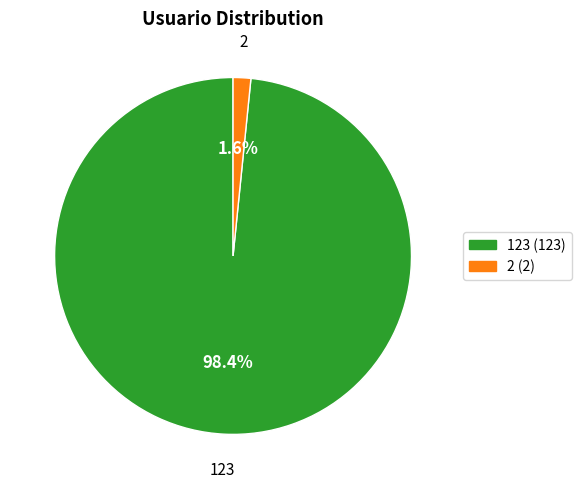

To the nearest percent, what is the combined percentage of 123 and 2?

100%